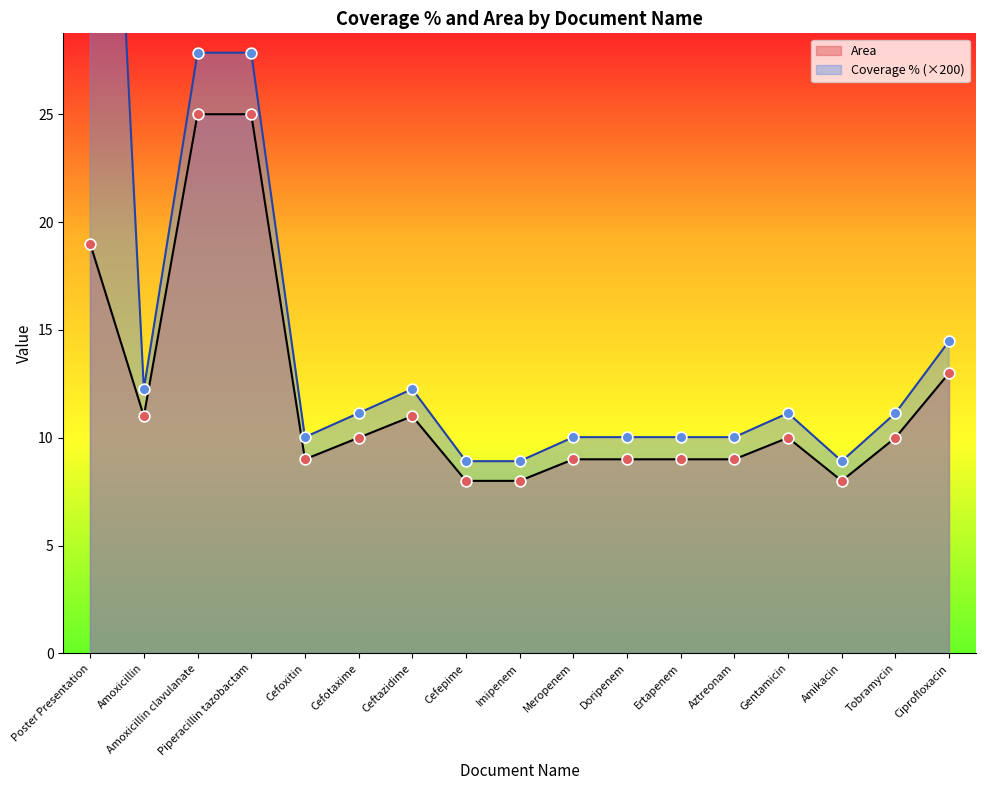

Is the value of Coverage % at Ertapenem greater than the value of Area at Amoxicillin clavulanate?

No